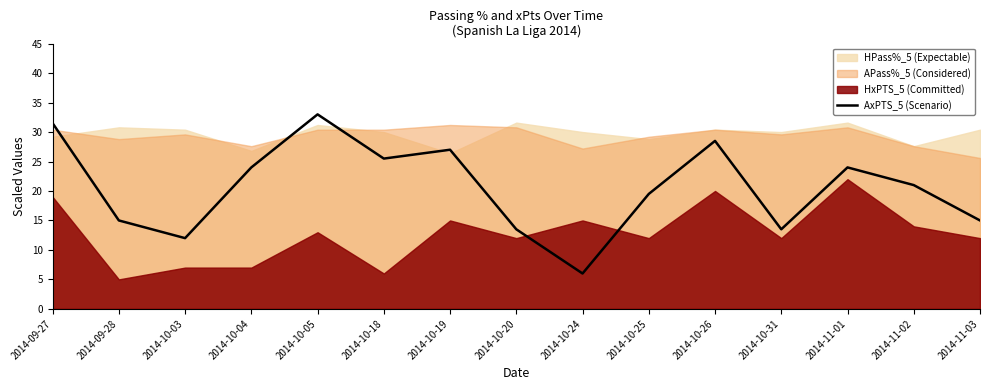

At which label is AxPTS_5 (Scenario) closest to 19?

2014-10-25